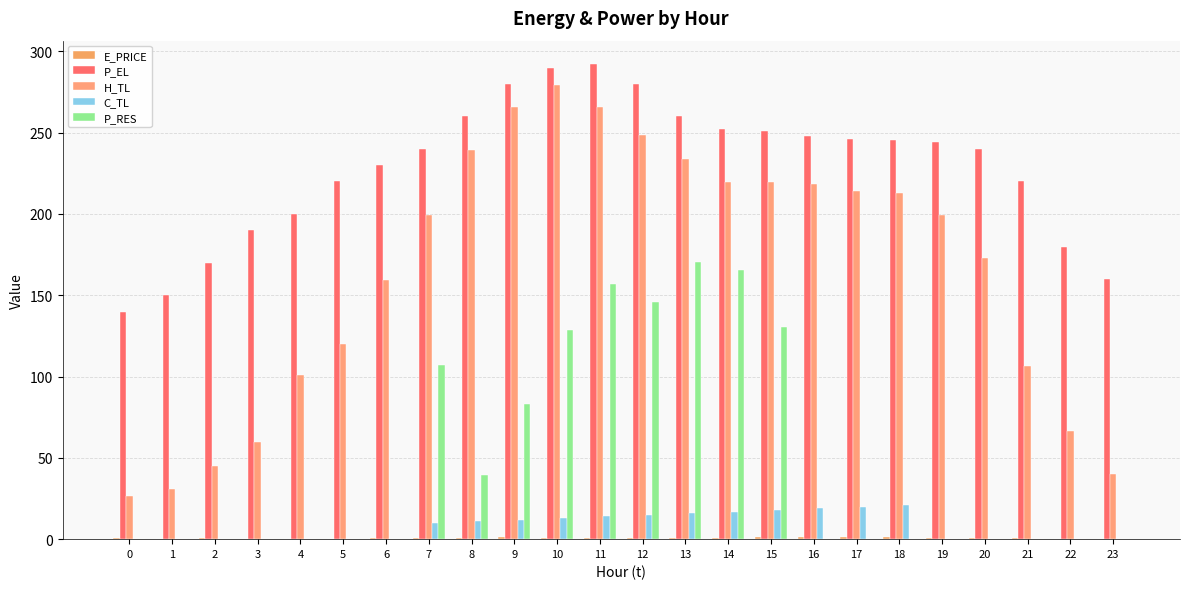

The value of E_PRICE at 11 is 0.4. True or false?

False